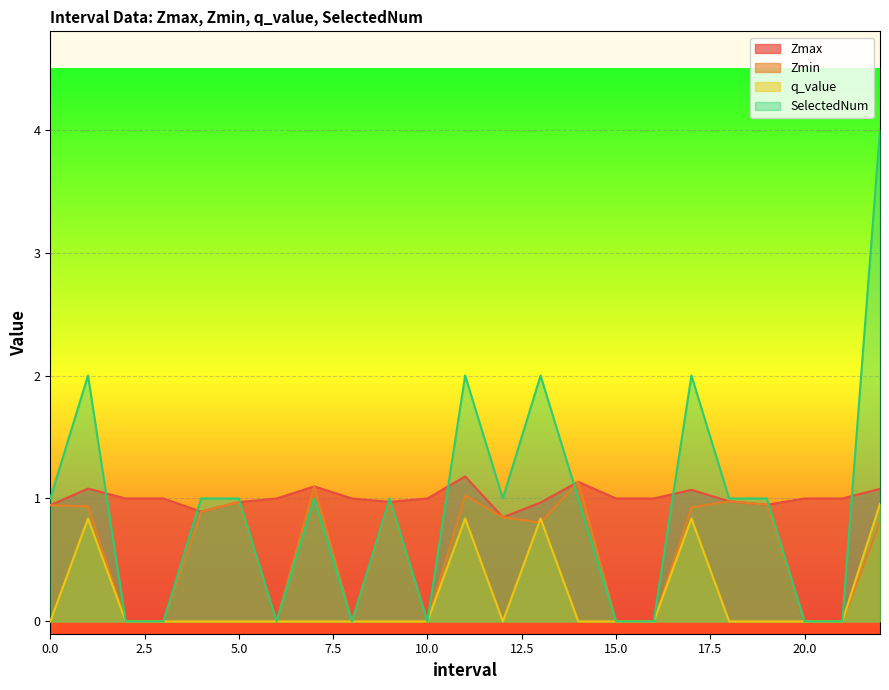

How many data points does each series have?

23